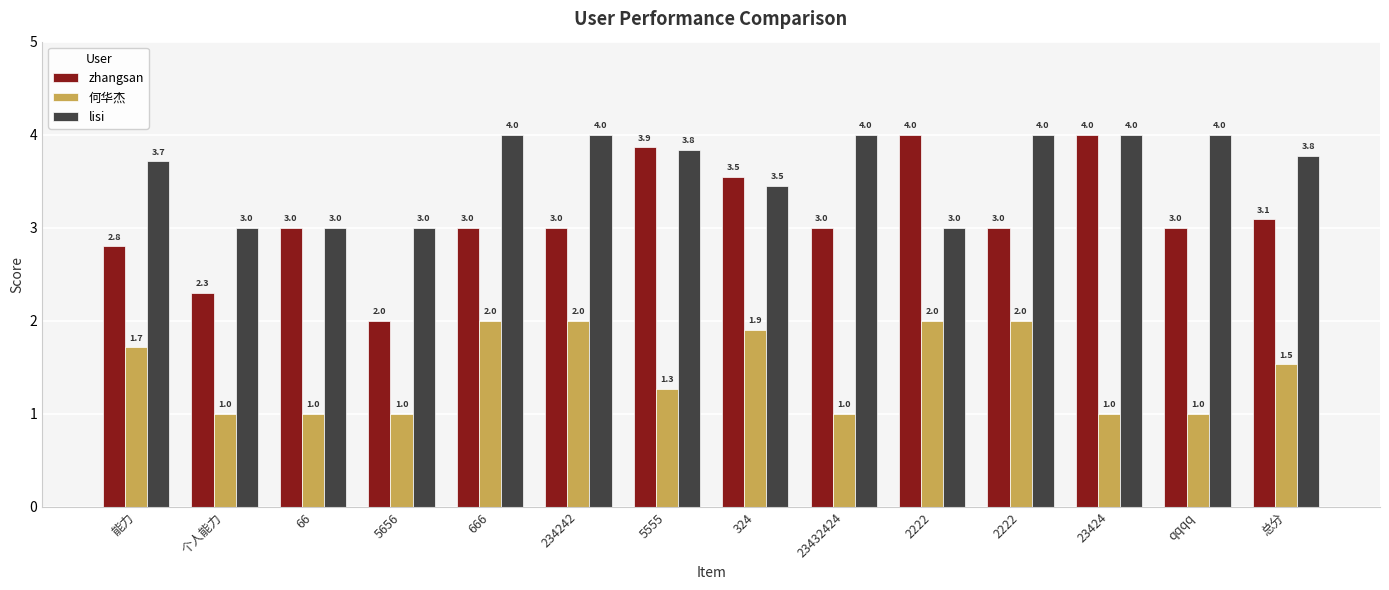

Reading left to right, list all the values displayed in this chart.

zhangsan: 2.8	2.3	3.0	2.0	3.0	3.0	3.9	3.5	3.0	4.0	3.0	4.0	3.0	3.1
何华杰: 1.7	1.0	1.0	1.0	2.0	2.0	1.3	1.9	1.0	2.0	2.0	1.0	1.0	1.5
lisi: 3.7	3.0	3.0	3.0	4.0	4.0	3.8	3.5	4.0	3.0	4.0	4.0	4.0	3.8